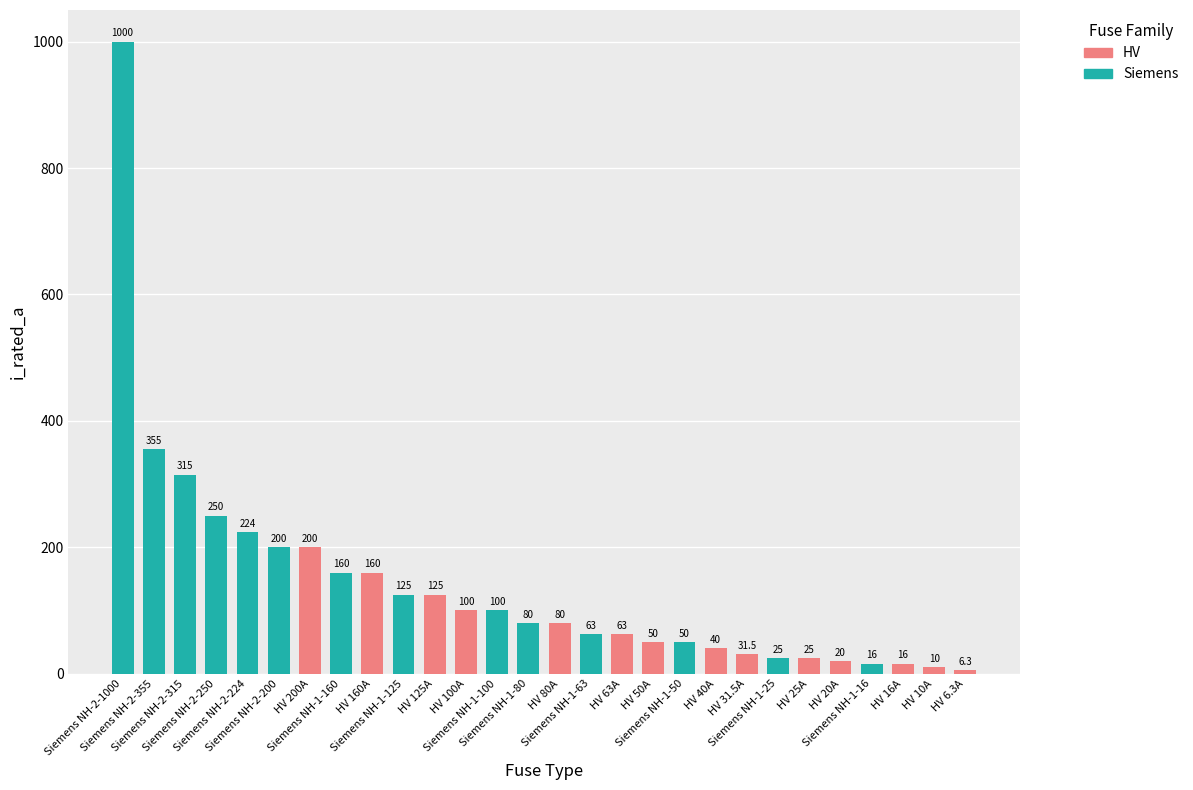

What is the value of the 25th bar from the left?

16.0